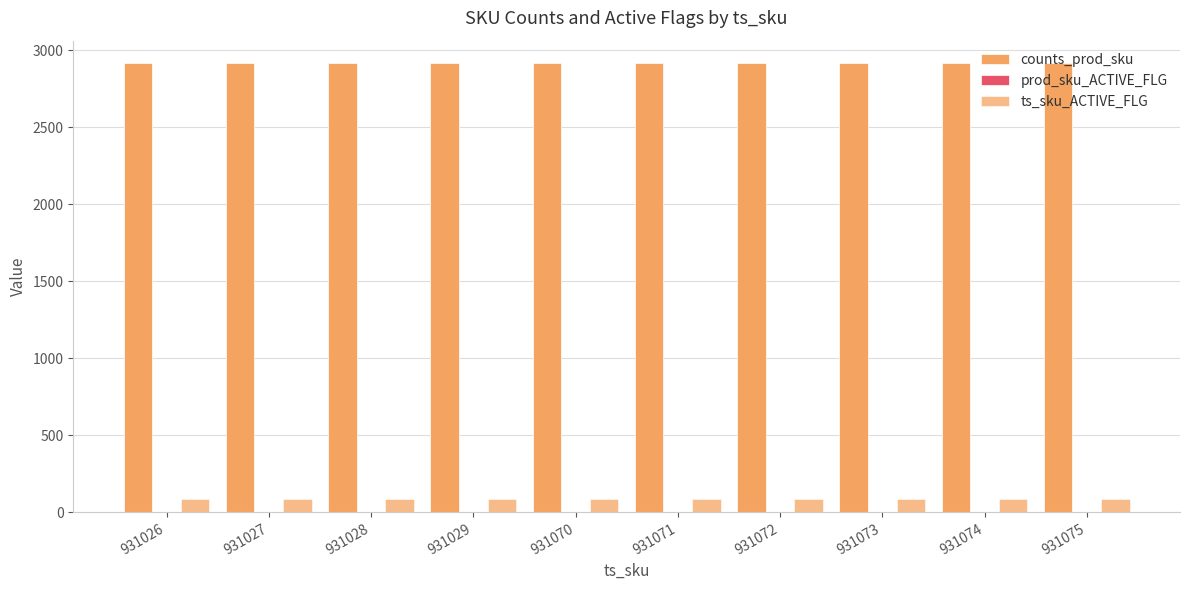

Are the bars horizontal?

No